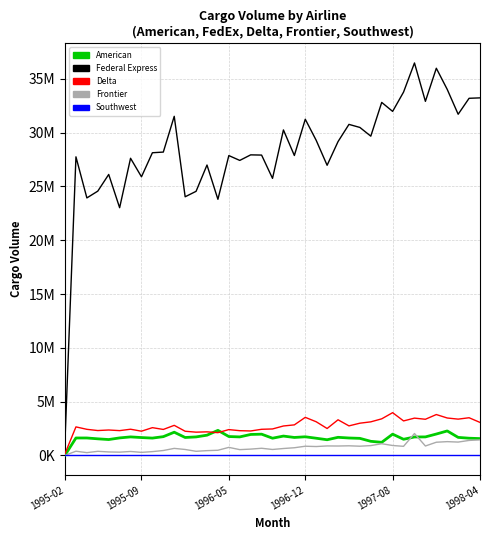

What are all the series names shown in the legend?

American, Federal Express, Delta, Frontier, Southwest